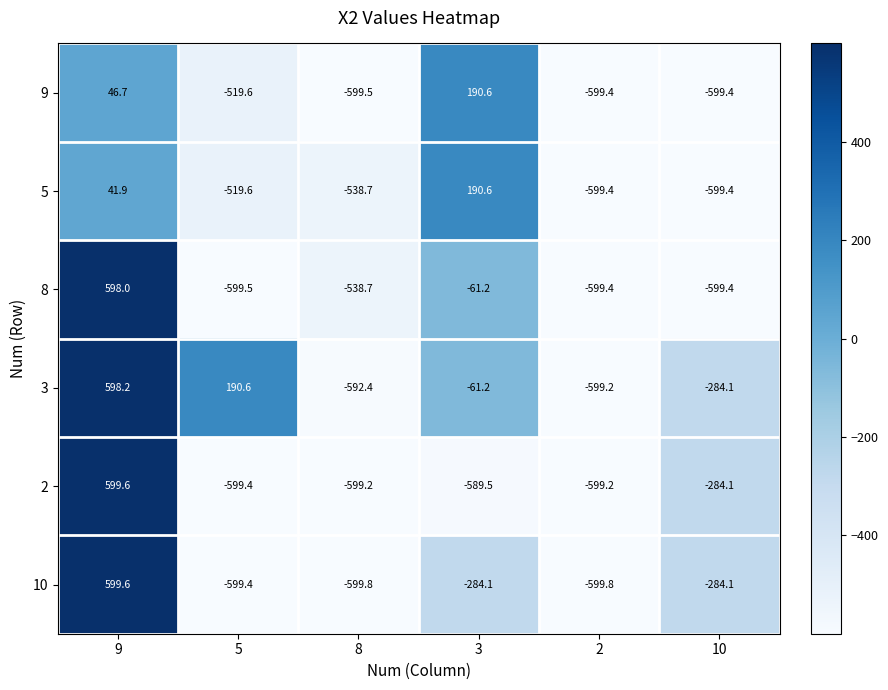

At which label does 10 first exceed -284?

9